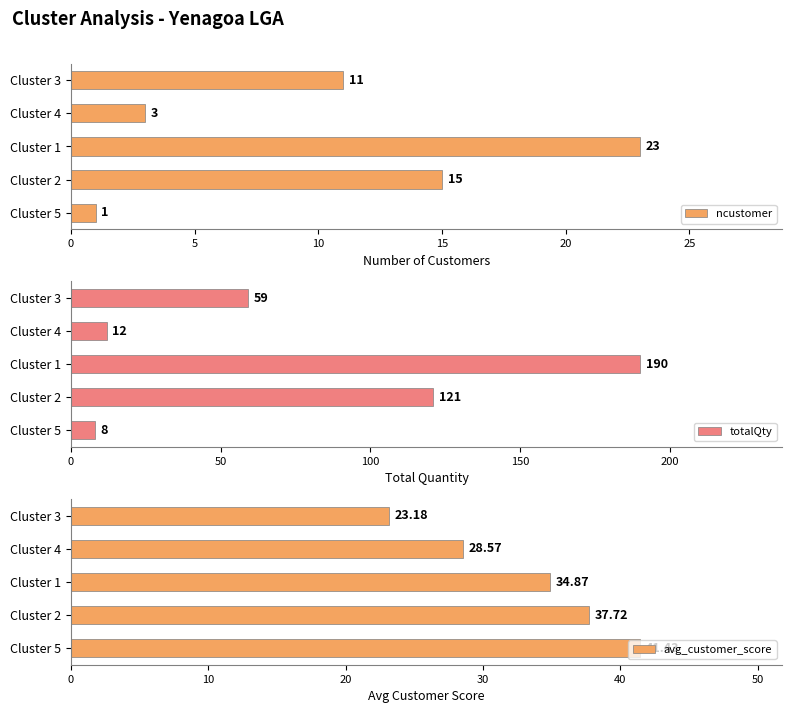

How many data points in avg_customer_score are above 34?

3